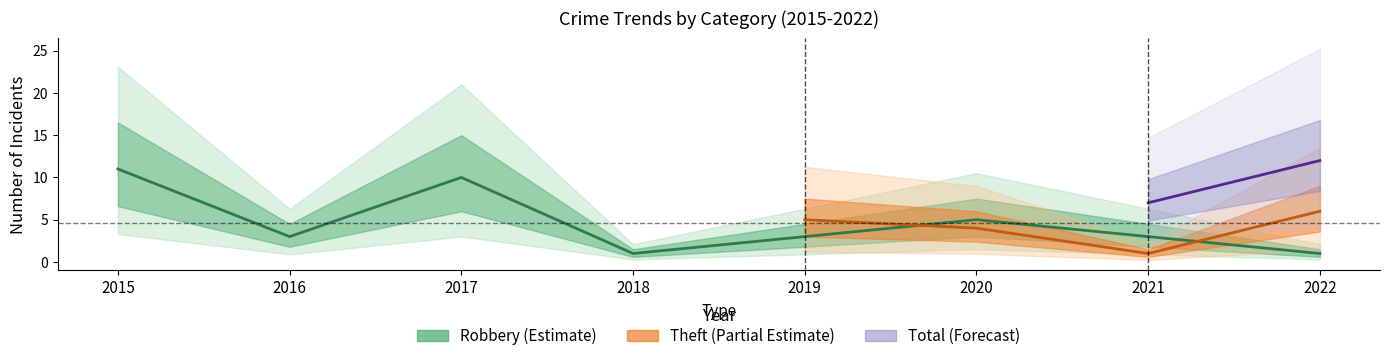

Rank the categories by Total value from lowest to highest.

2021, 2018, 2019, 2022, 2020, 2016, 2015, 2017